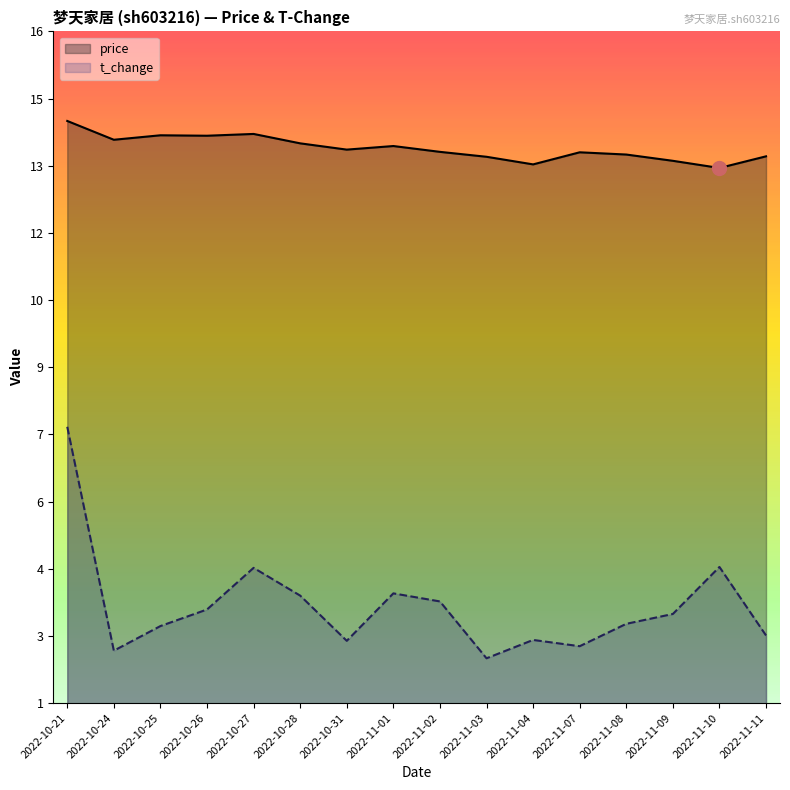

Reading left to right, transcribe all the data shown in this chart.

price: 2022-10-21=14.4	2022-10-24=14.0	2022-10-25=14.1	2022-10-26=14.1	2022-10-27=14.1	2022-10-28=13.9	2022-10-31=13.8	2022-11-01=13.8	2022-11-02=13.7	2022-11-03=13.6	2022-11-04=13.4	2022-11-07=13.7	2022-11-08=13.7	2022-11-09=13.5	2022-11-10=13.3	2022-11-11=13.6
t_change: 2022-10-21=7.6	2022-10-24=2.6	2022-10-25=3.1	2022-10-26=3.5	2022-10-27=4.4	2022-10-28=3.8	2022-10-31=2.8	2022-11-01=3.9	2022-11-02=3.7	2022-11-03=2.4	2022-11-04=2.8	2022-11-07=2.7	2022-11-08=3.2	2022-11-09=3.4	2022-11-10=4.4	2022-11-11=2.9